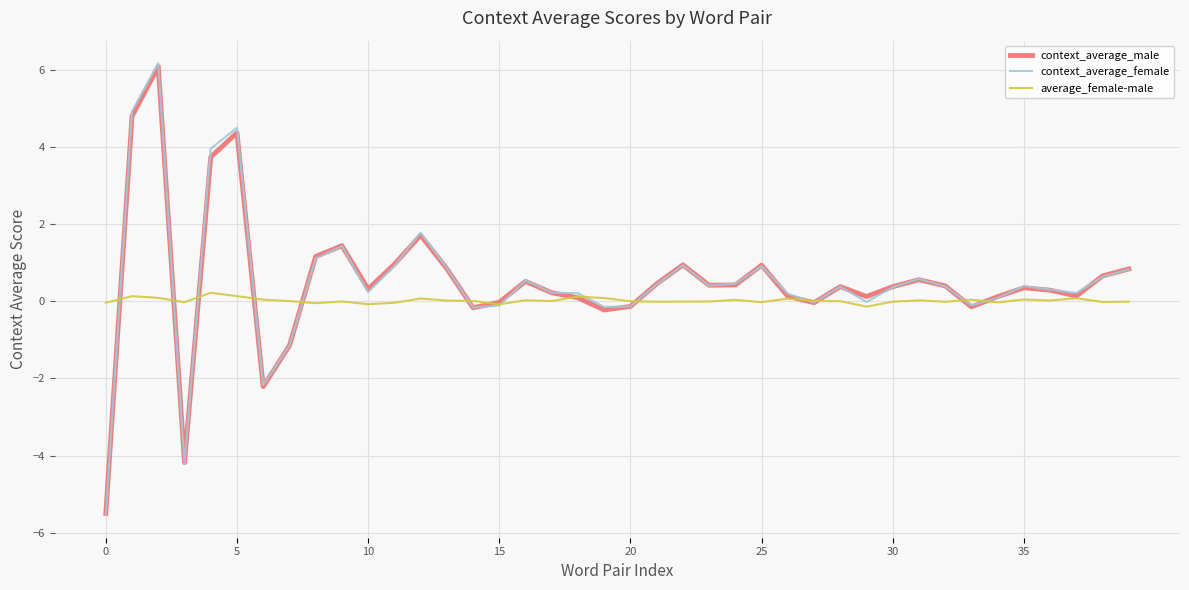

Which series has the largest range (max minus min)?

context_average_female